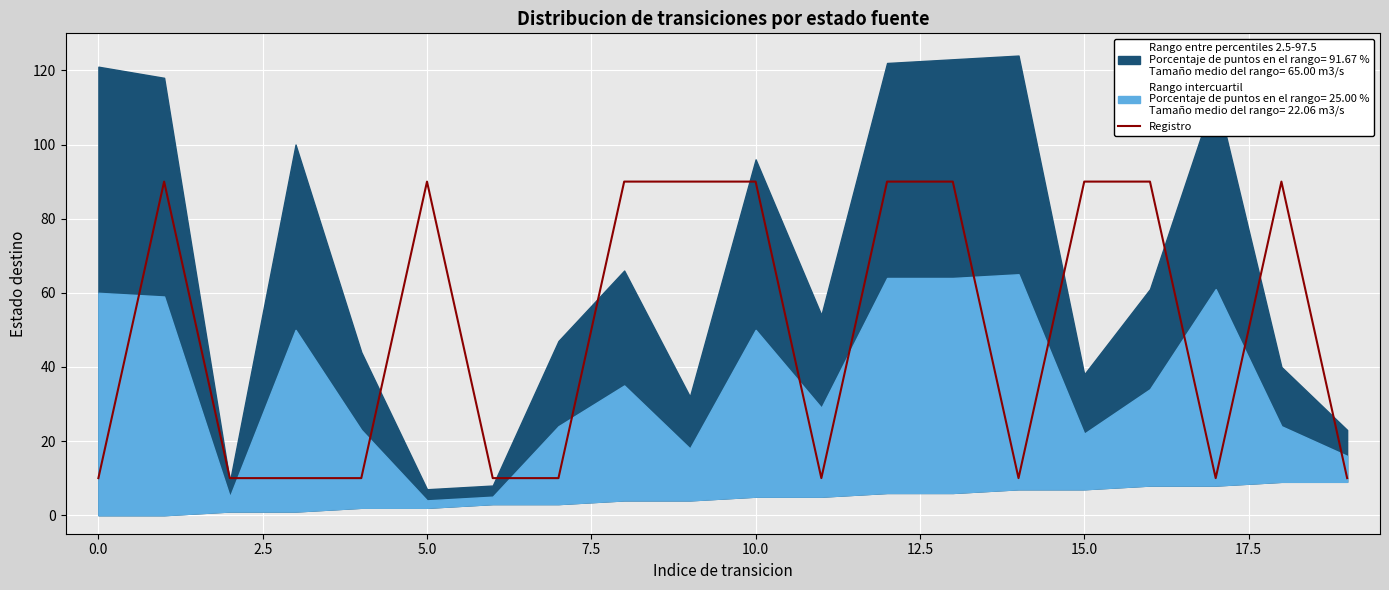

True or false: the data shows 152 at 13.

False